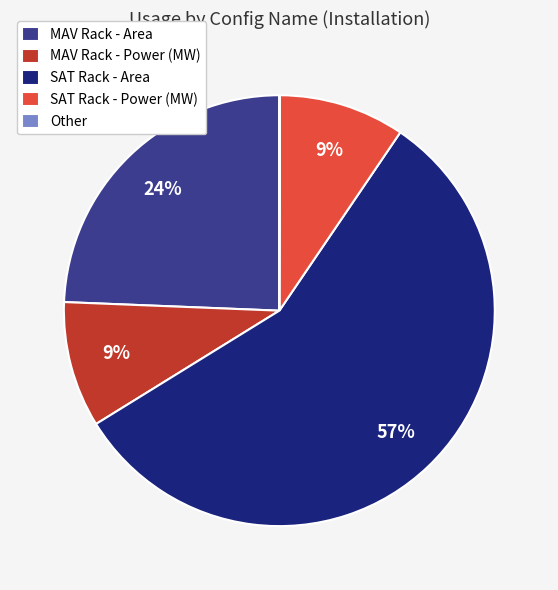

To the nearest percent, what is the difference between the MAV Rack - Area and SAT Rack - Power (MW) slice percentages?

15%